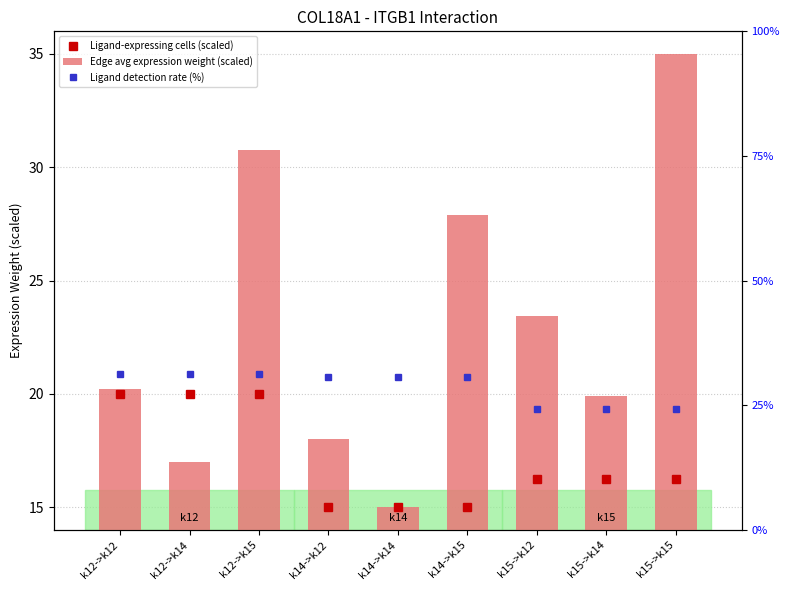

Is the value of Edge avg expression weight (scaled) at k14->k12 greater than the value of Ligand-expressing cells (scaled) at k14->k15?

Yes